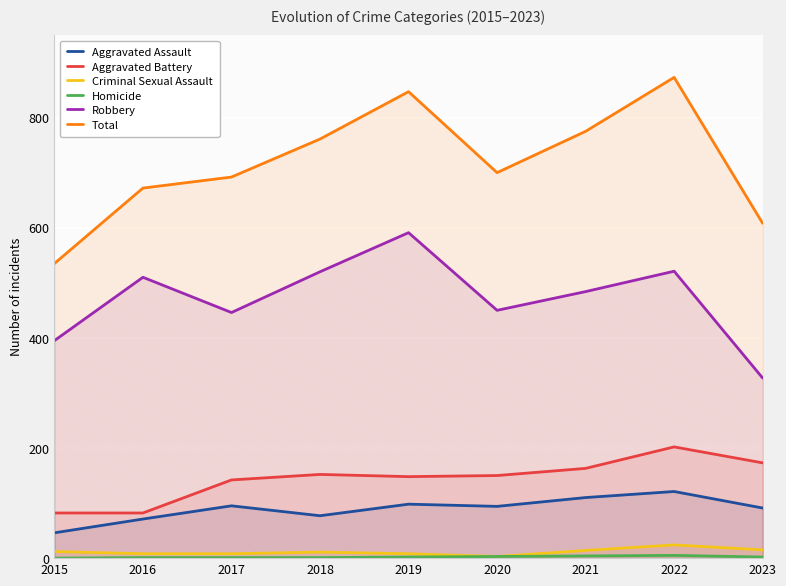

Is the value of Total at 2018 greater than the value of Aggravated Assault at 2017?

Yes